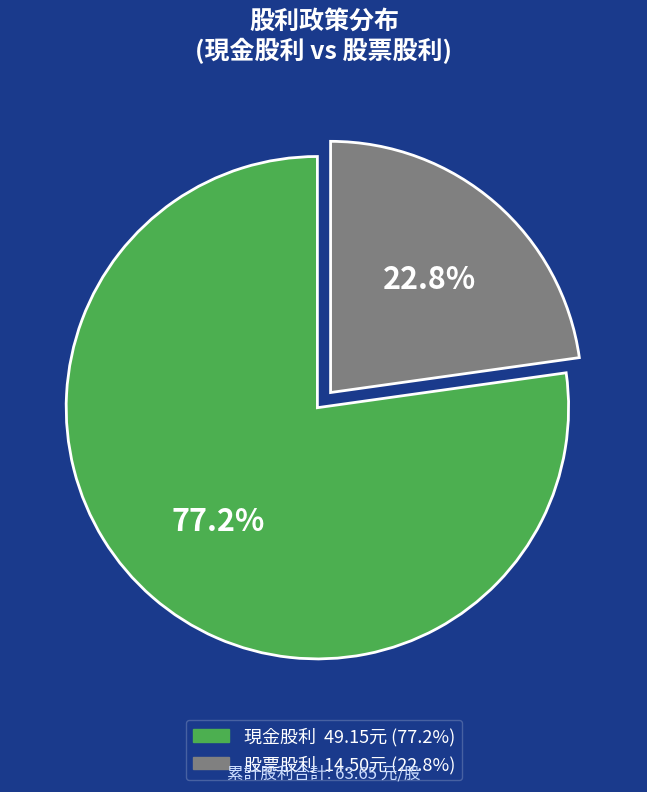

Is there any slice that represents more than half of the pie?

Yes